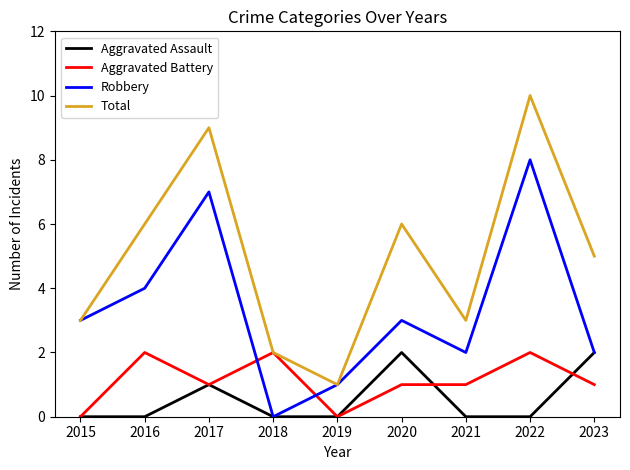

Where is Aggravated Assault nearest to the value 1?

2017